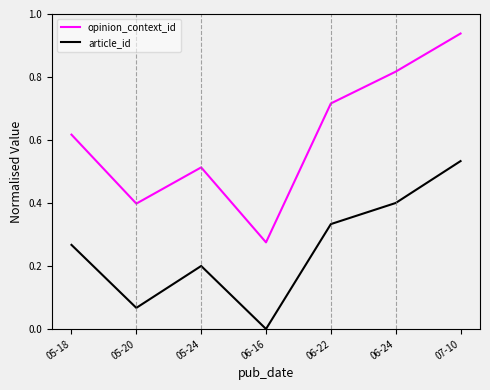

Which series changed the most between 05-20 and 07-10?

opinion_context_id